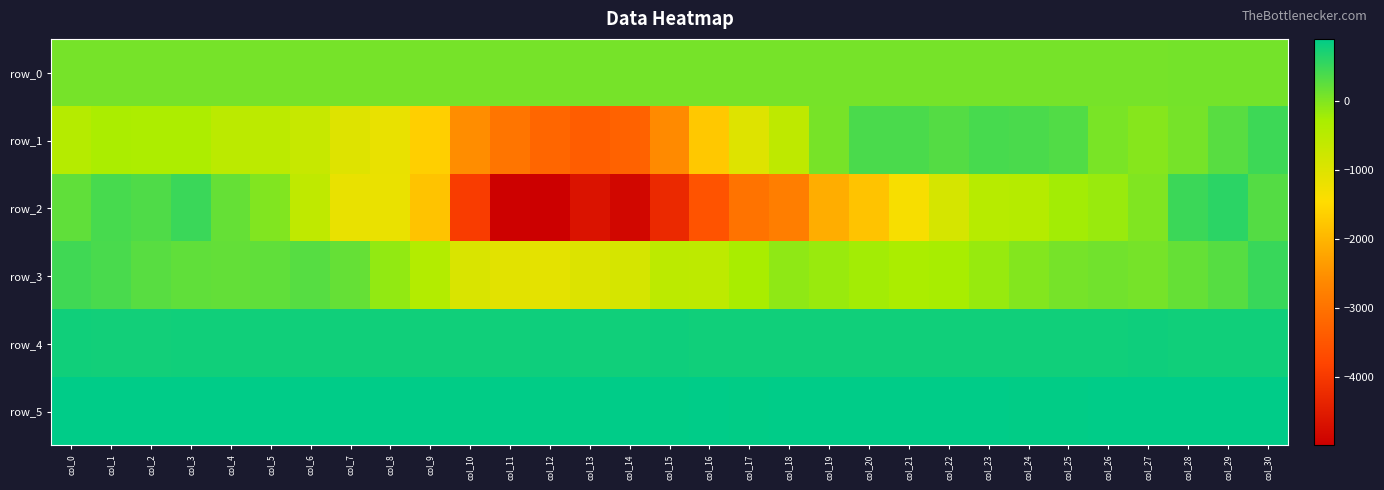

Rank the categories by row_0 value from lowest to highest.

col_0, col_1, col_2, col_3, col_4, col_5, col_6, col_7, col_8, col_9, col_10, col_11, col_12, col_13, col_14, col_15, col_16, col_17, col_18, col_19, col_20, col_21, col_22, col_23, col_24, col_25, col_26, col_27, col_28, col_29, col_30